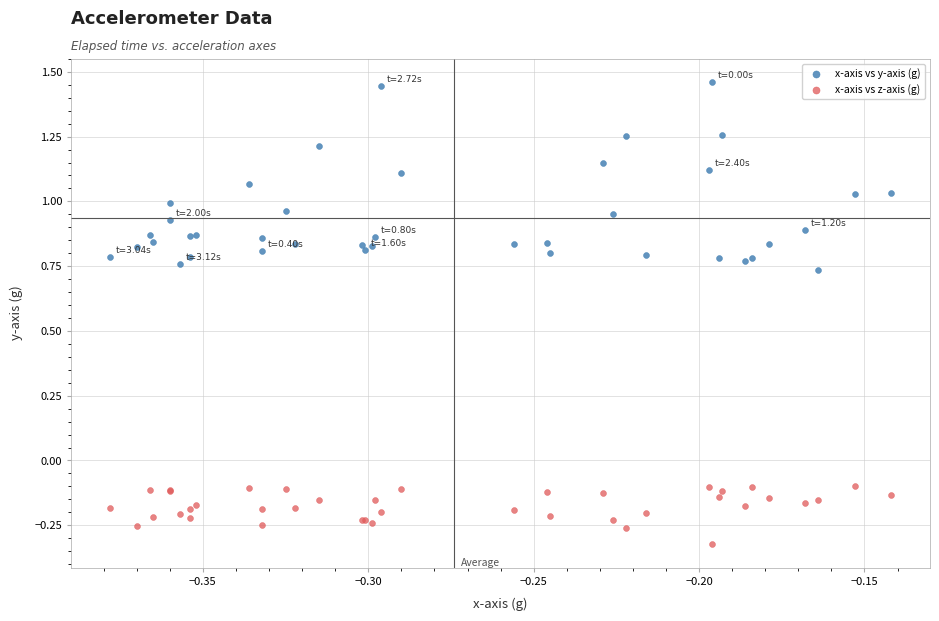

Which series contains the highest Y value?

x-axis vs y-axis (g)